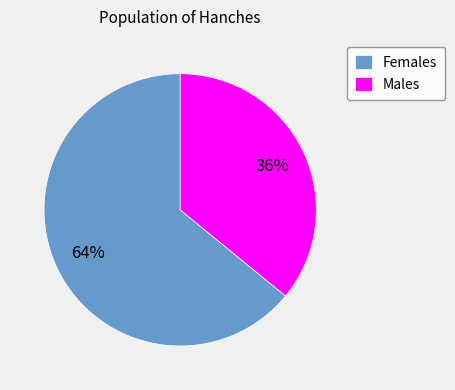

Does Females account for over 50% of the chart?

Yes